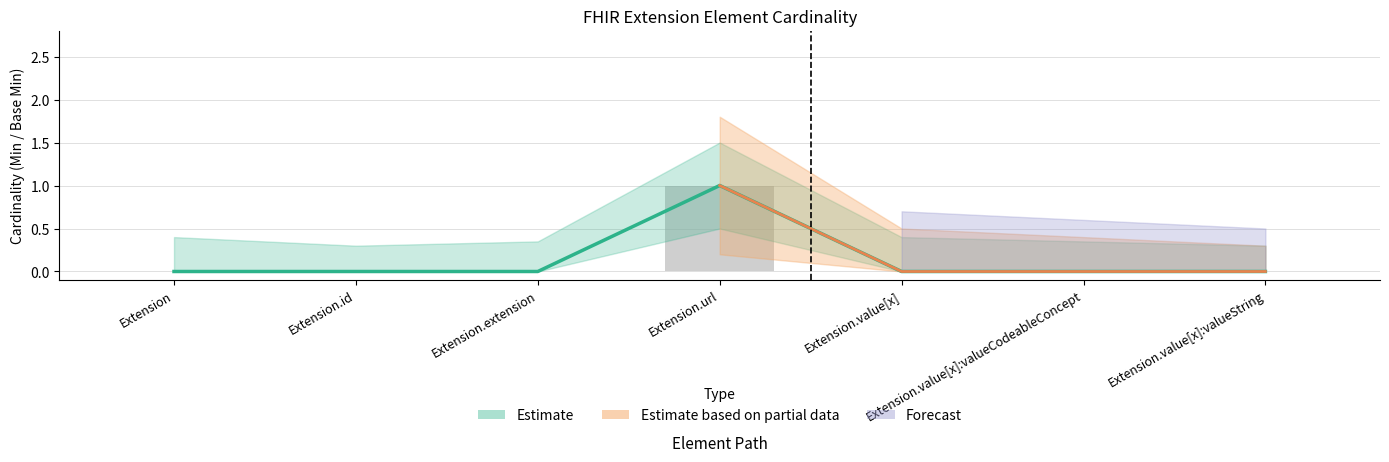

The Base Min series shows 1 at Extension.value[x]:valueCodeableConcept. True or false?

False